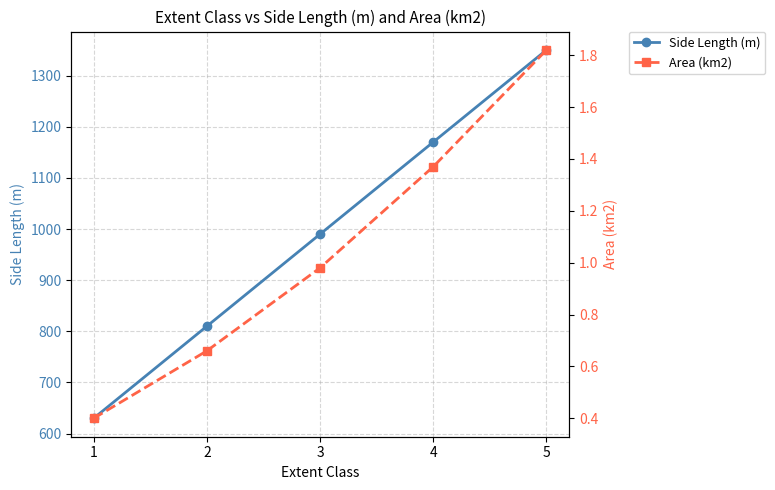

Reading right to left, transcribe all the data shown in this chart.

Side Length (m): 1350.0	1170.0	990.0	810.0	630.0
Area (km2): 1.8	1.4	1.0	0.7	0.4